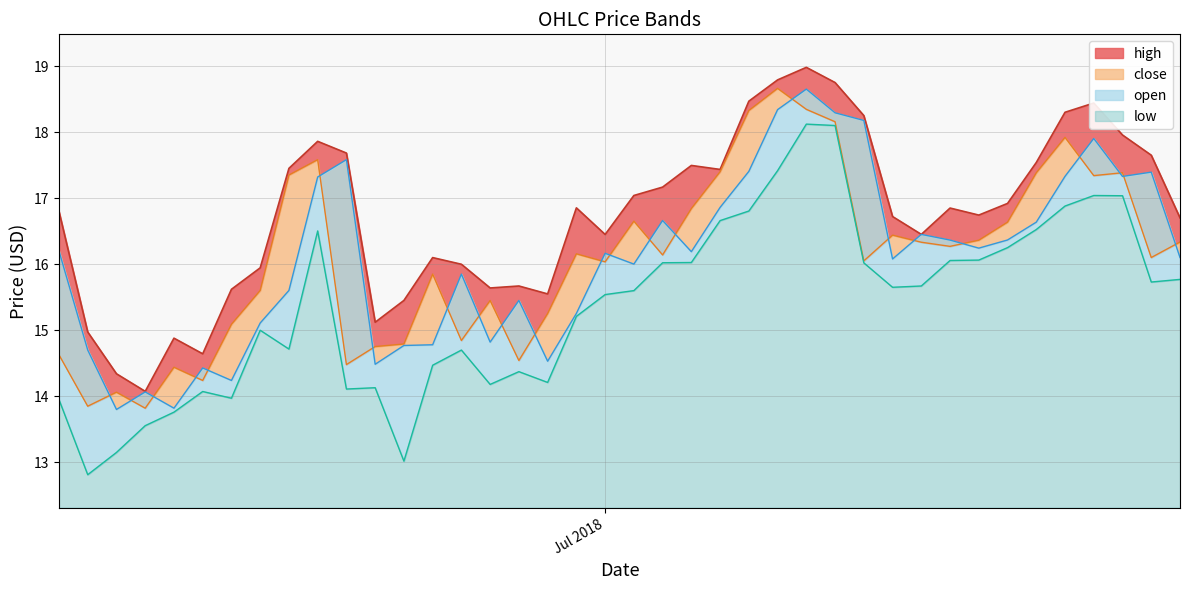

True or false: close has a value of 26.4 at 36.

False